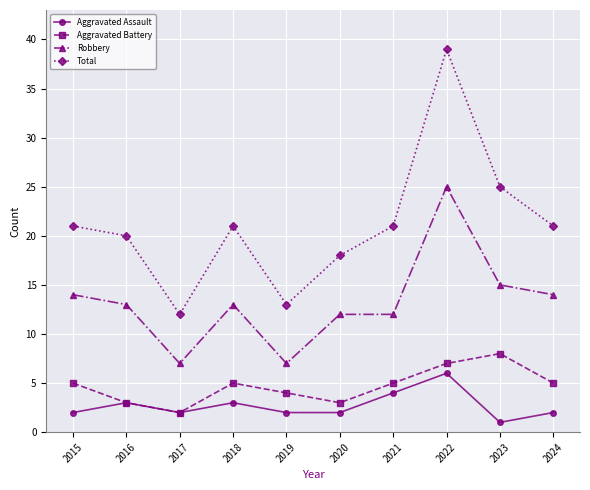

Is the value of Aggravated Battery at 2022 greater than the value of Robbery at 2016?

No